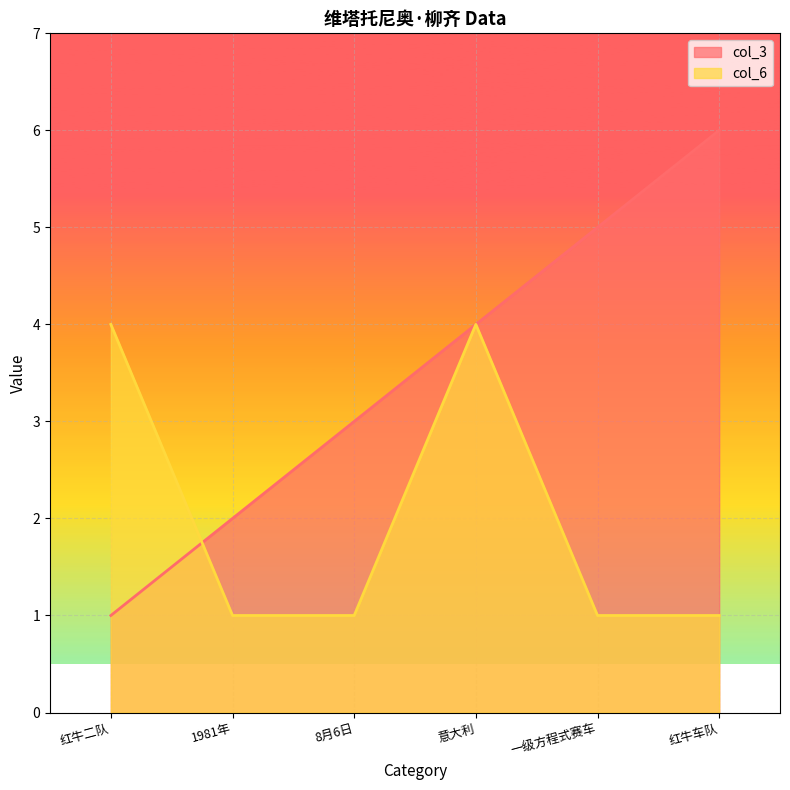

Where do col_6 and col_3 first cross each other?

红牛二队 and 1981年